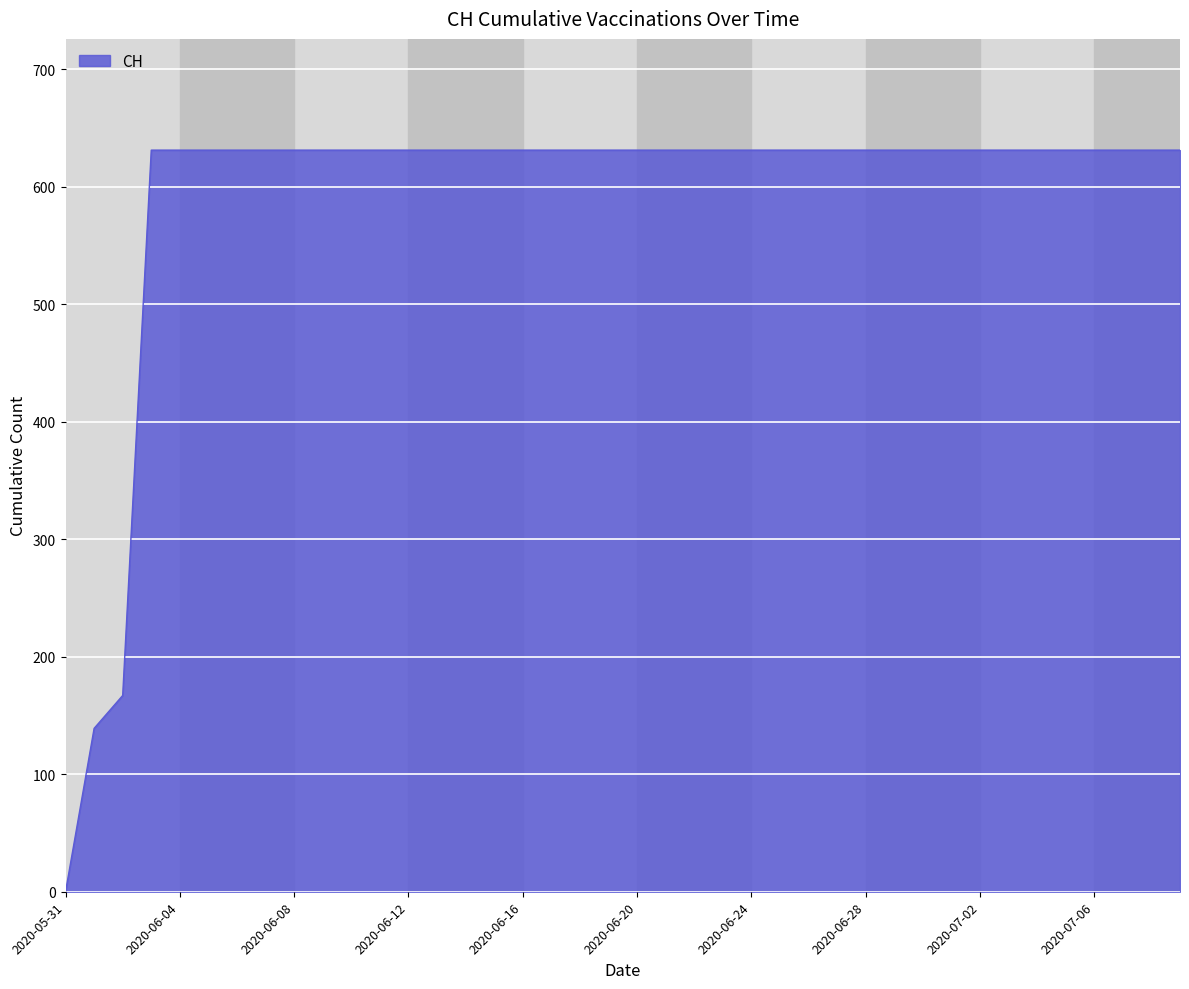

What is the maximum value shown in the chart?

631